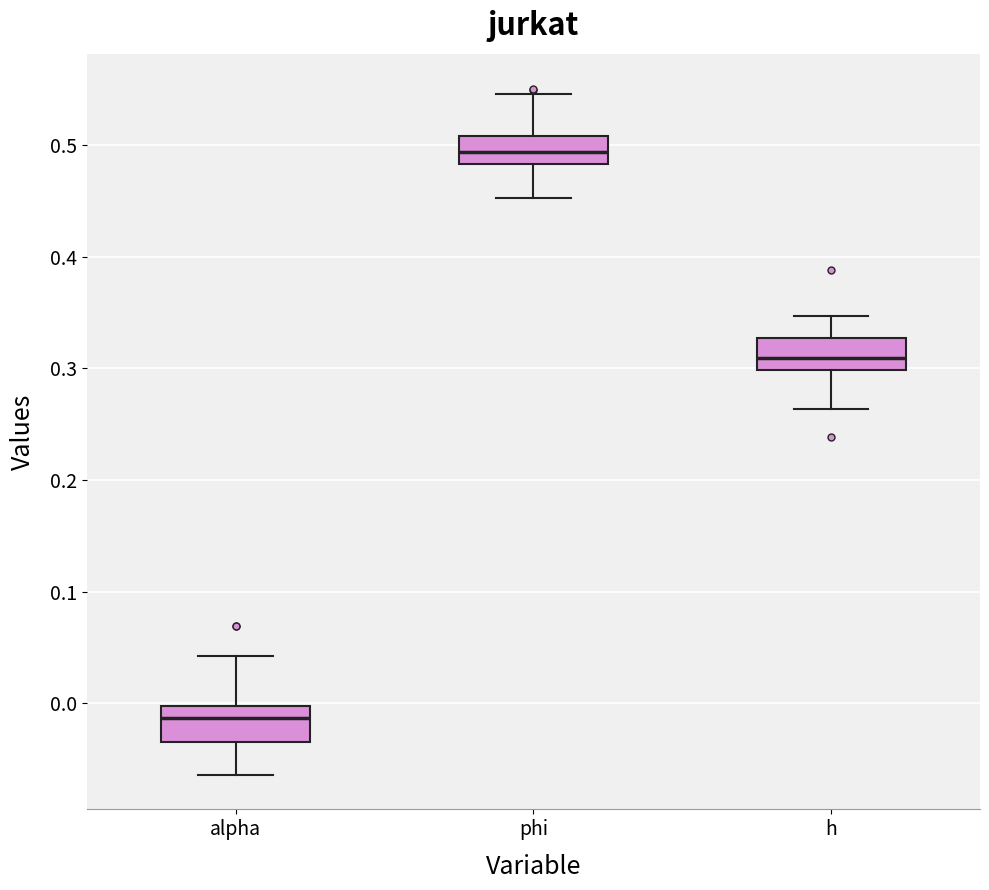

Reading left to right, transcribe this box plot: for each box, give where its median line is, the range the box spans, and where its two whiskers end, as read against the y-axis. The values are not printed on the chart, so give them approximately, as read against the axis.

alpha: median -0.01, box -0.03 to 0.00, whiskers -0.06 to 0.04
phi: median 0.49, box 0.48 to 0.51, whiskers 0.45 to 0.55
h: median 0.31, box 0.30 to 0.33, whiskers 0.26 to 0.35